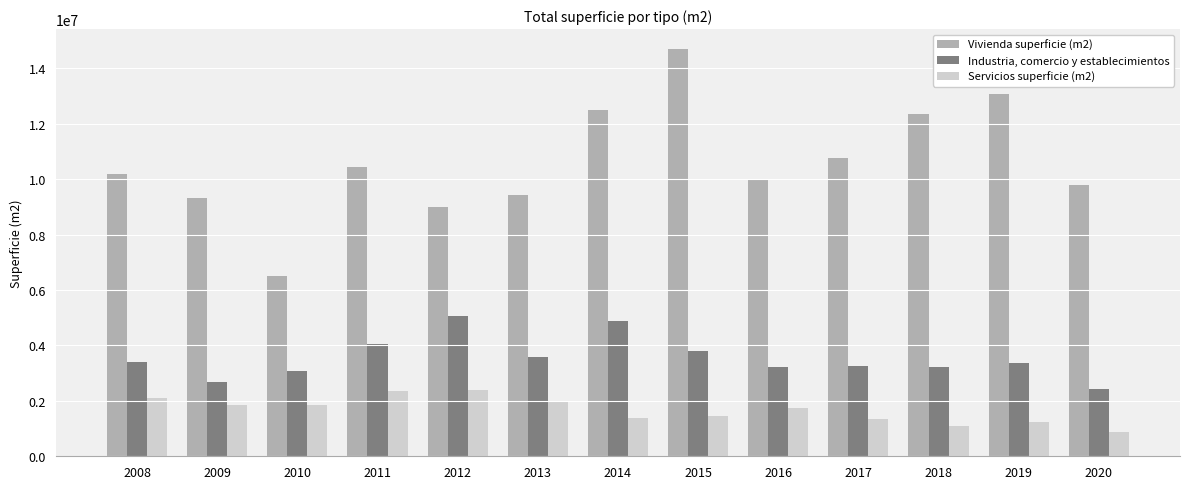

At how many categories does at least one series exceed 8438200?

12